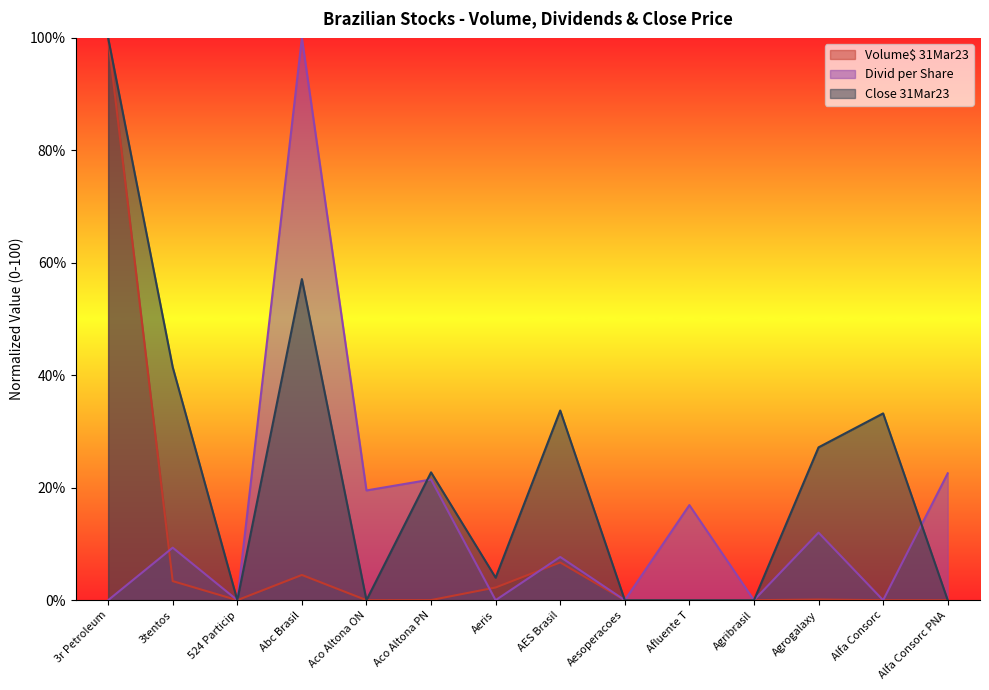

What is the difference between the maximum and second lowest values in the Volume$ 31Mar23 series?

100.0